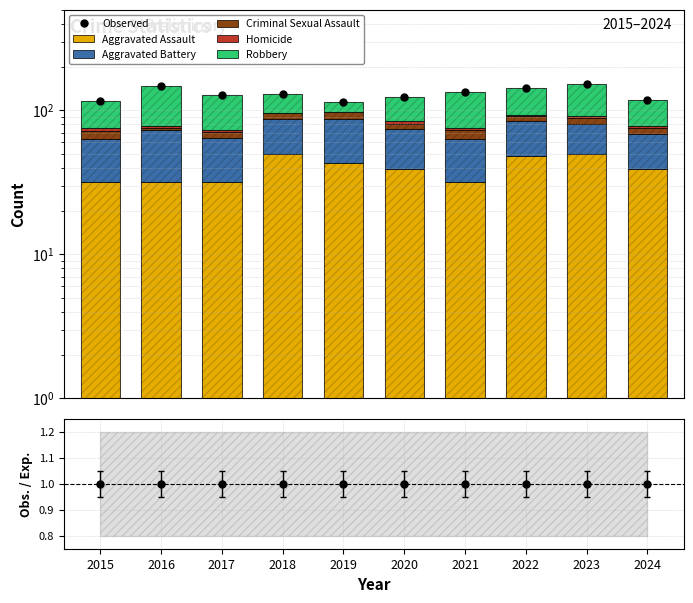

Read the Aggravated Battery value at 2022.

36